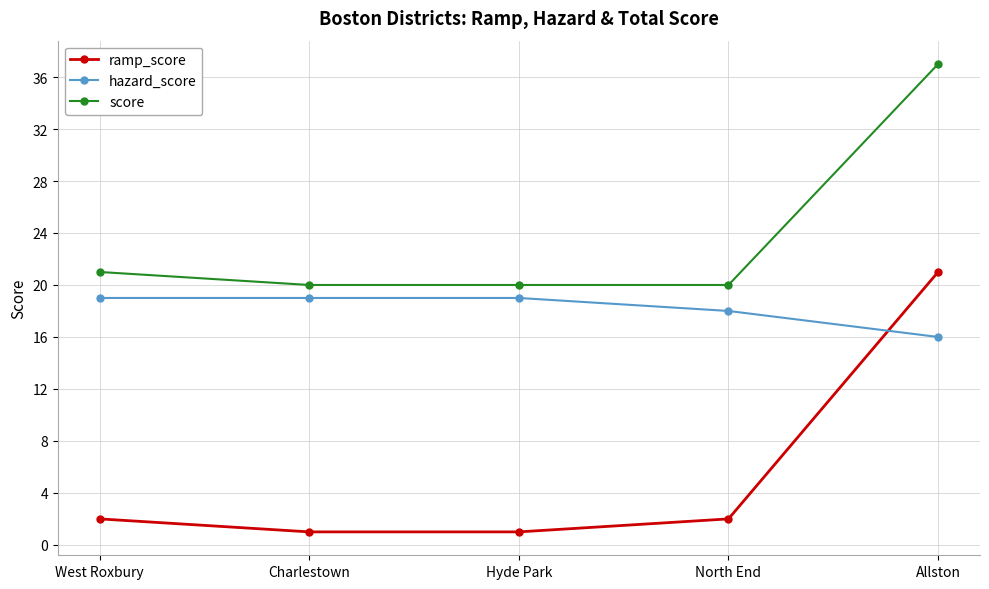

What is the approximate value of ramp_score at Allston, to the nearest 10?

20